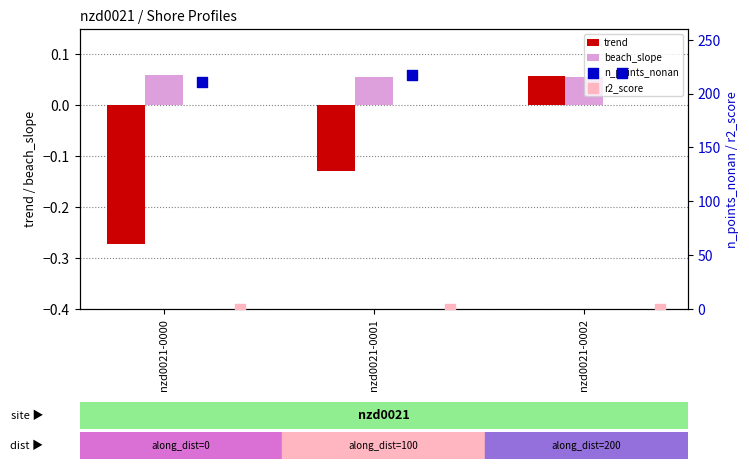

Rank the categories by trend value from highest to lowest.

nzd0021-0002, nzd0021-0001, nzd0021-0000